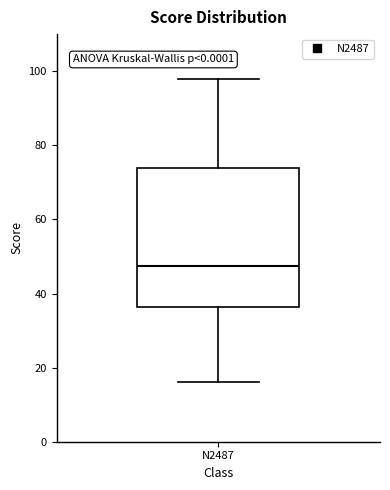

Read this box plot against the y-axis: the position of the median line, the range covered by the box, and the ends of both whiskers. The values are not printed on the chart, so give them approximately, as read against the axis.

median 48, box 36 to 74, whiskers 16 to 98